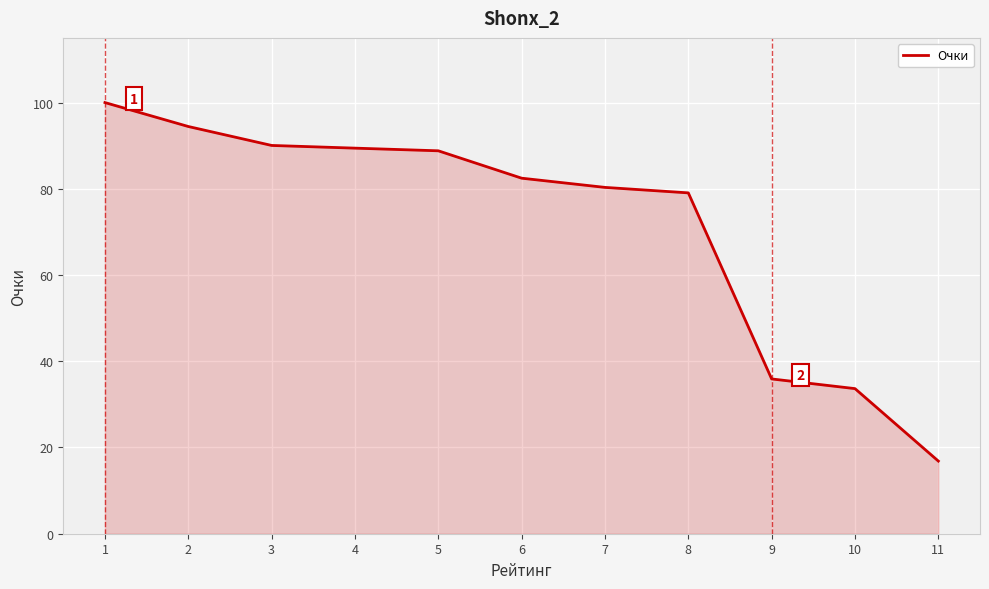

What is the difference between the values at 8 and 11?

62.2